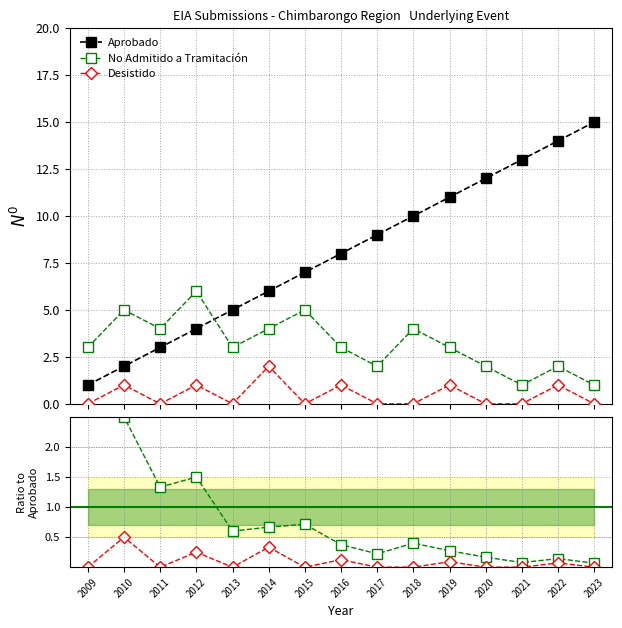

How many distinct data groups are displayed?

3